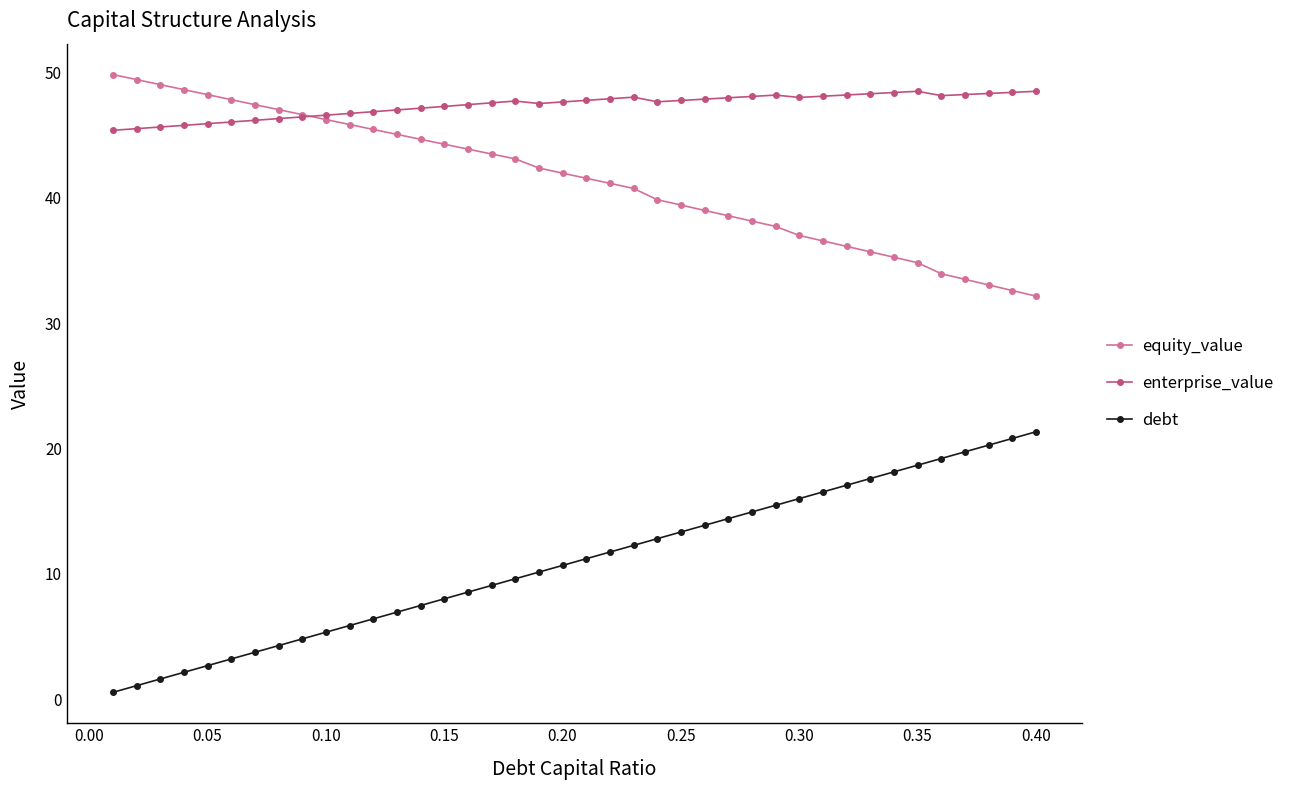

What is the greatest value displayed?

49.8